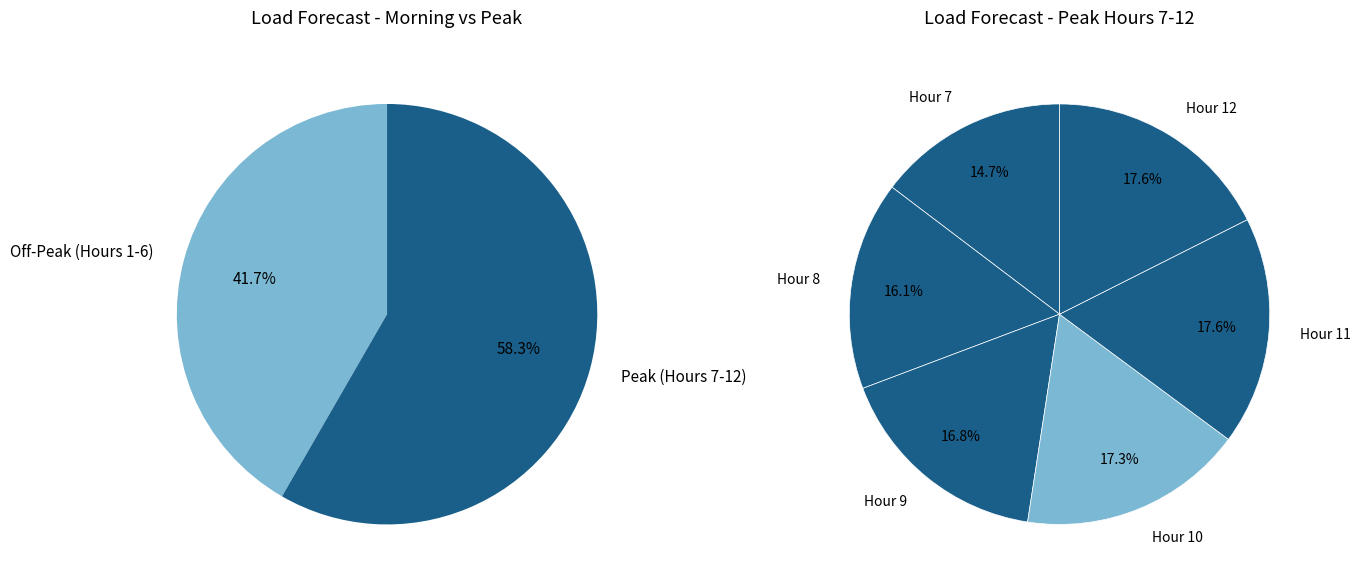

Which category has the biggest portion of the pie?

Hour 12